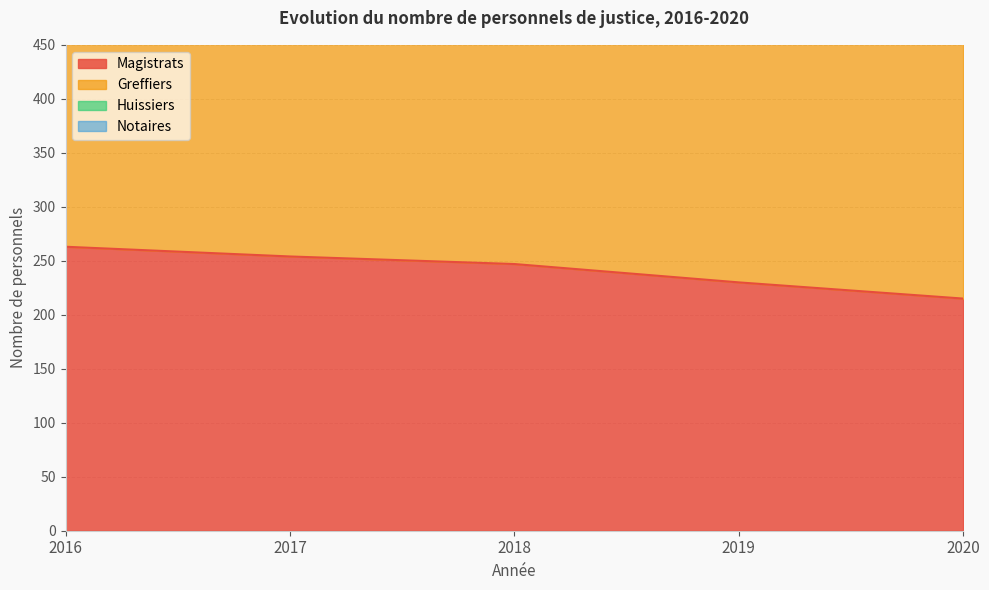

What is the difference between the second highest and minimum values in the Notaires series?

23